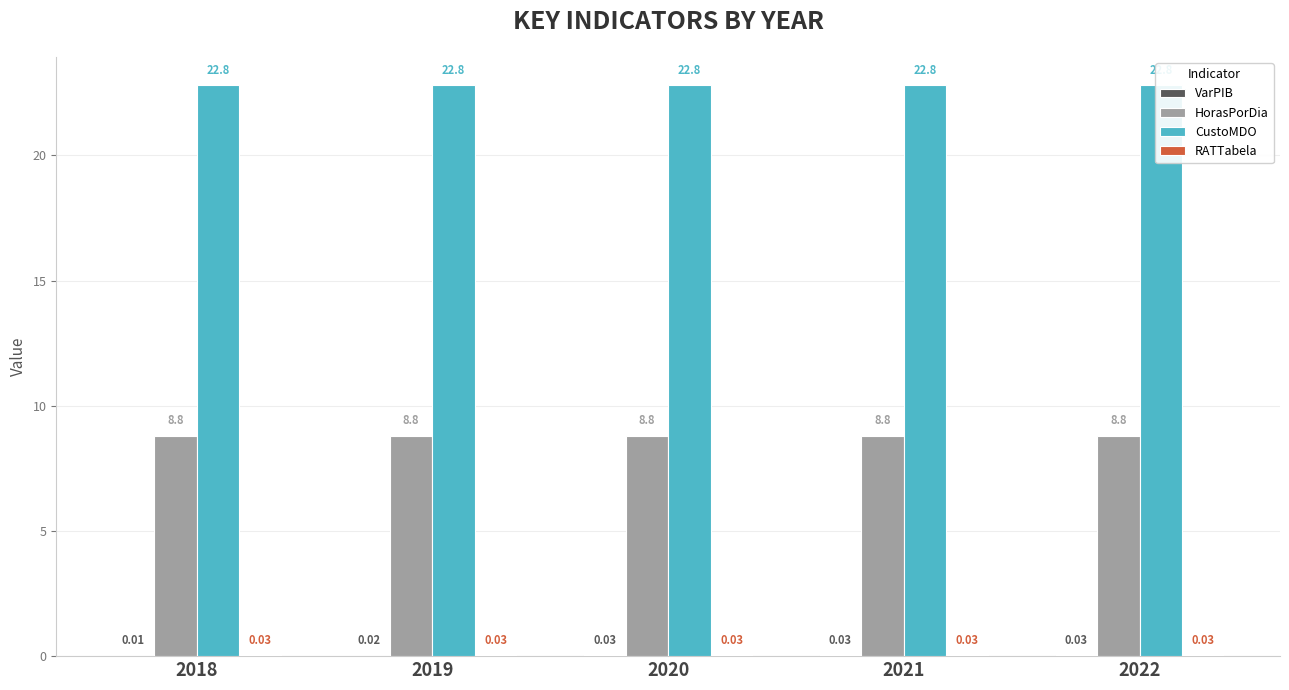

The HorasPorDia series shows 8.8 at 2018. True or false?

True